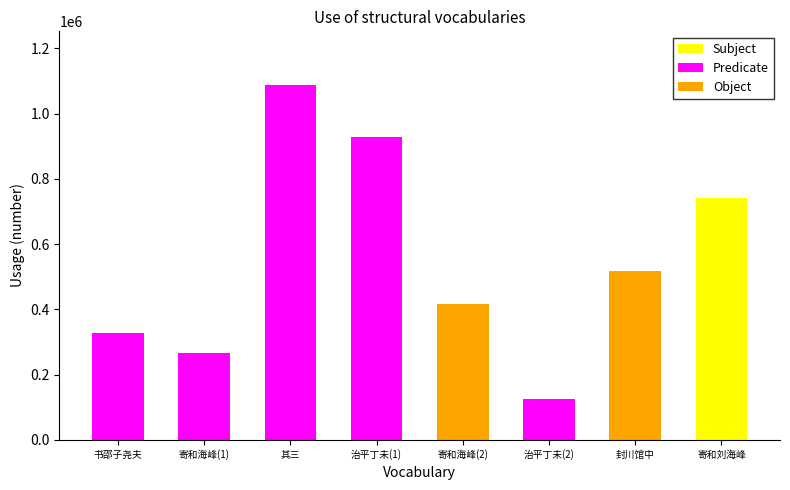

Where is the data nearest to the value 607518?

封川馆中书尧夫游伊洛诗因述此